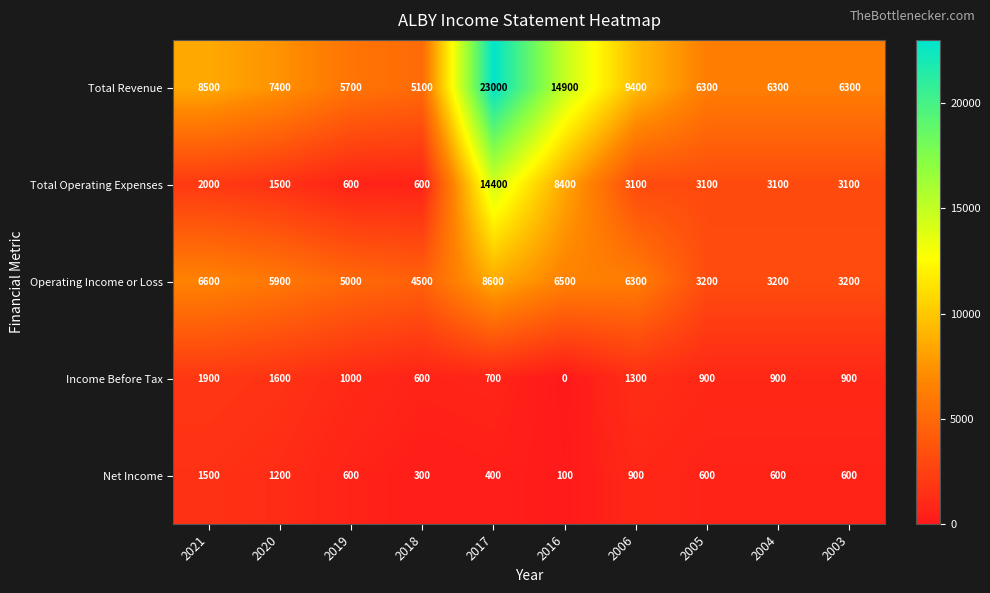

At which category is the sum across all series the highest?

2017